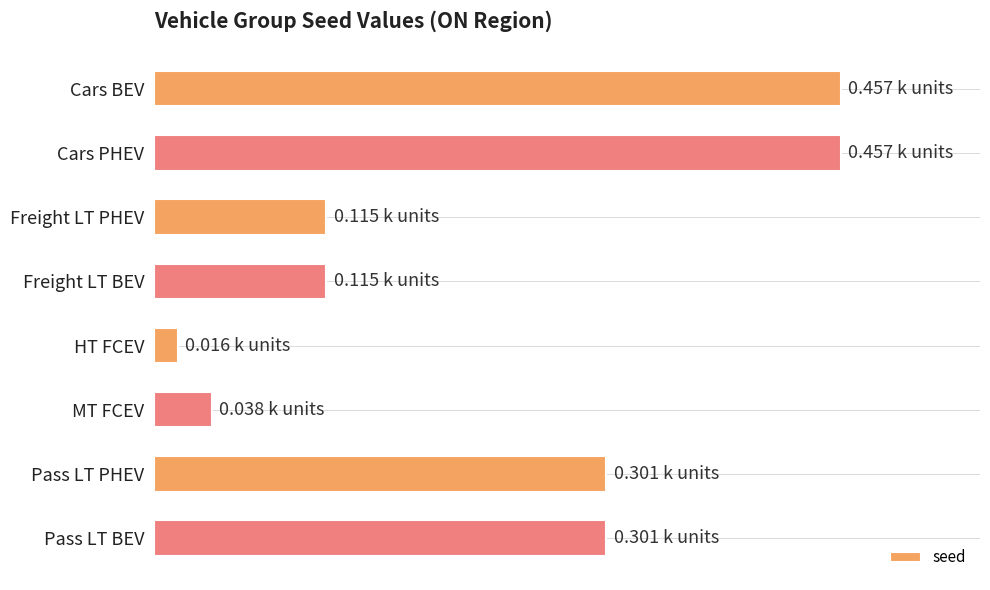

Does the chart contain any negative values?

No